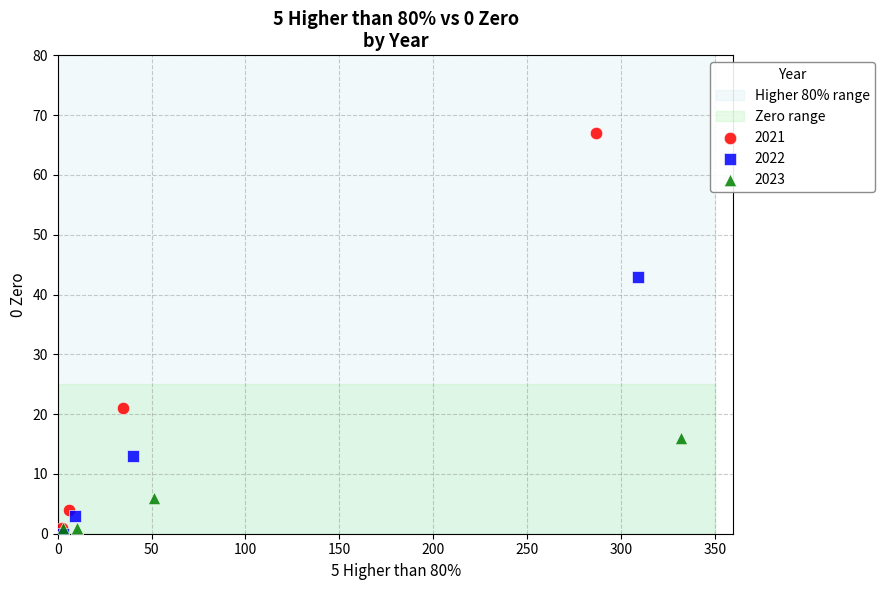

Which series contains the highest Y value?

2021